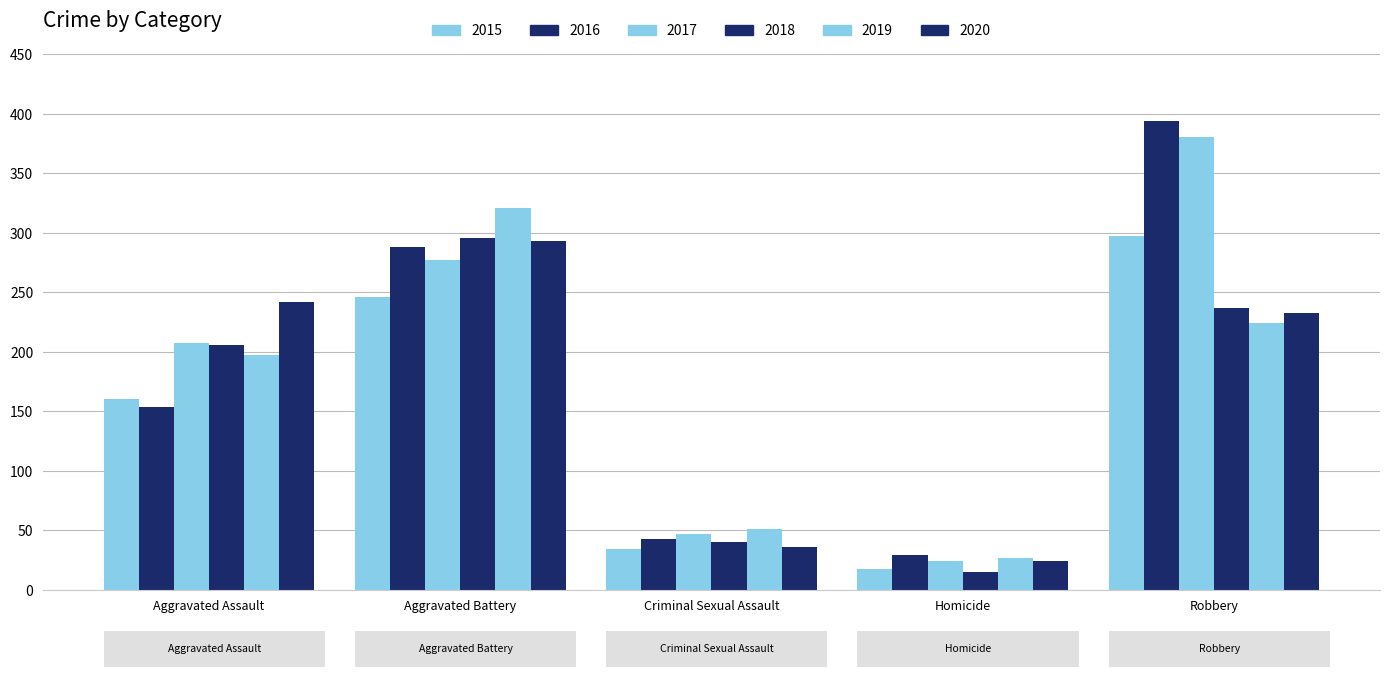

At which label does 2019 first exceed 197?

Aggravated Battery